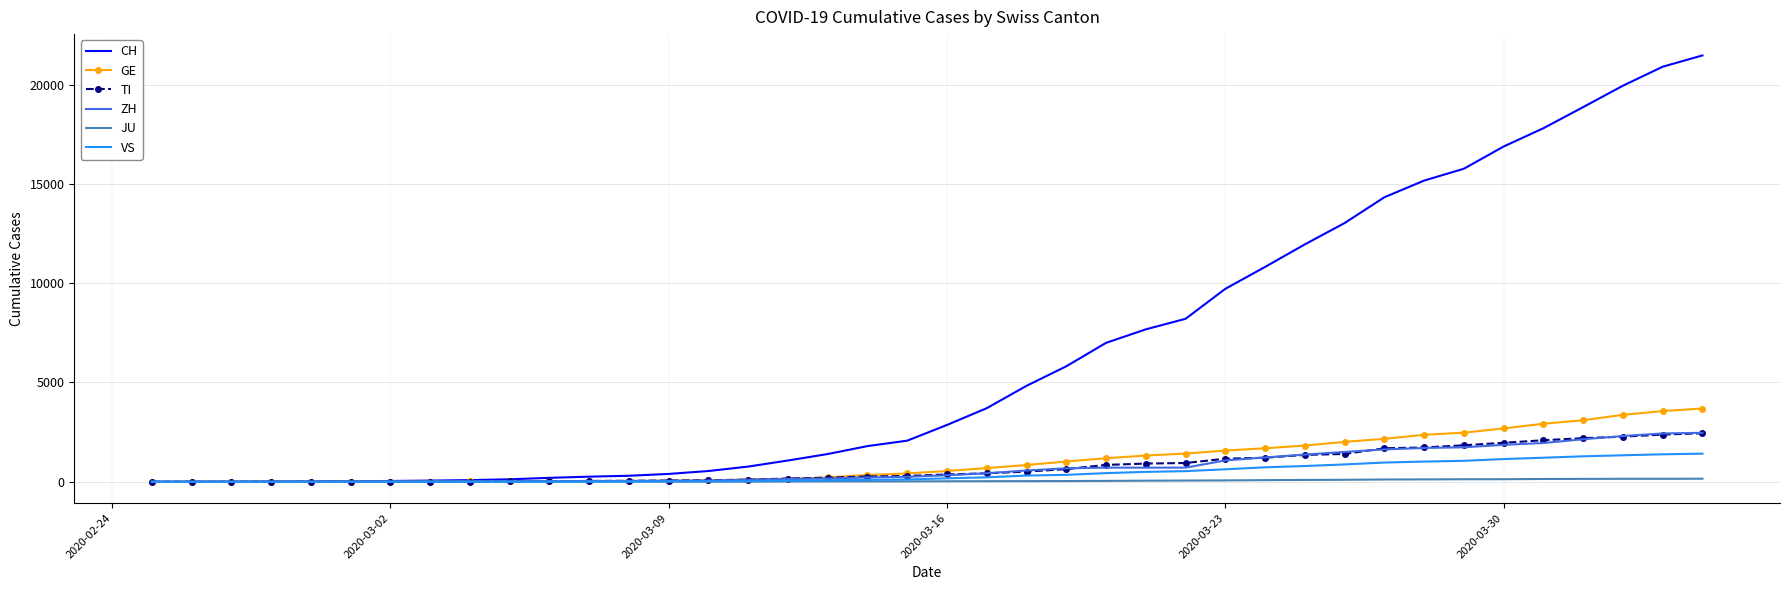

Which series has the largest total across all categories?

CH